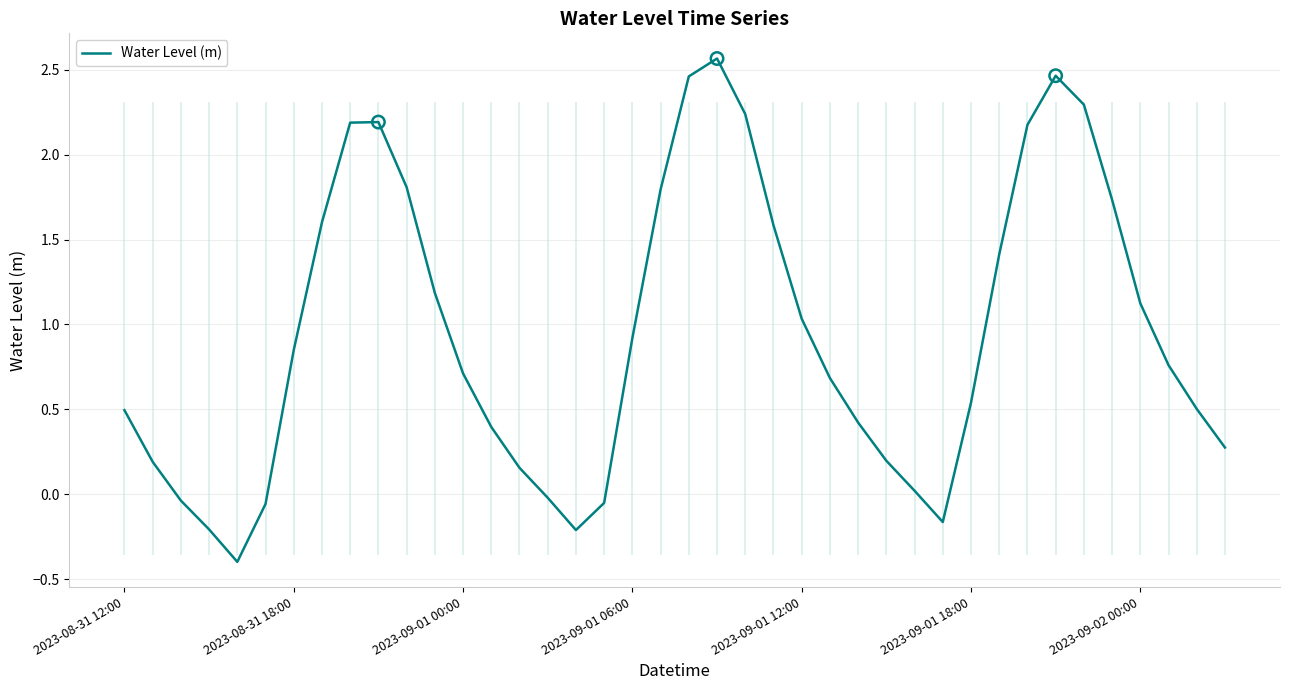

What is the minimum value for Water Level (m)?

-0.4